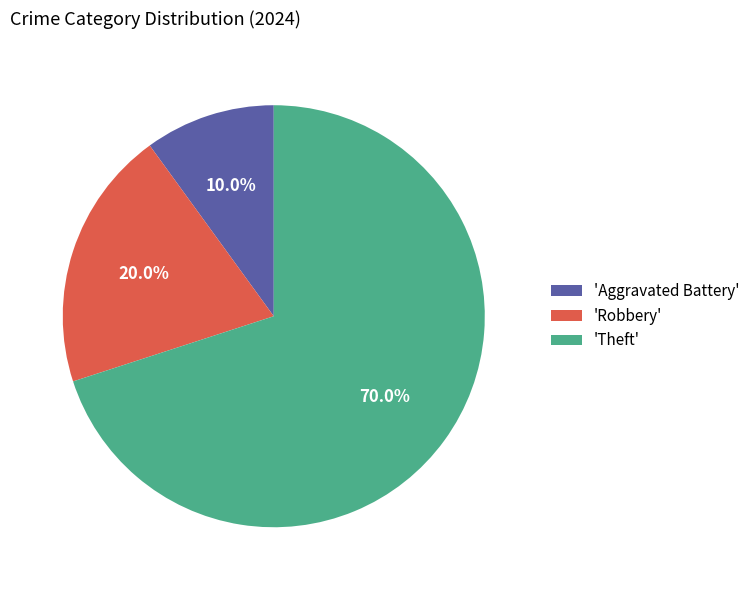

Combined, what portion of the pie is 'Theft' and 'Aggravated Battery'?

80.0%